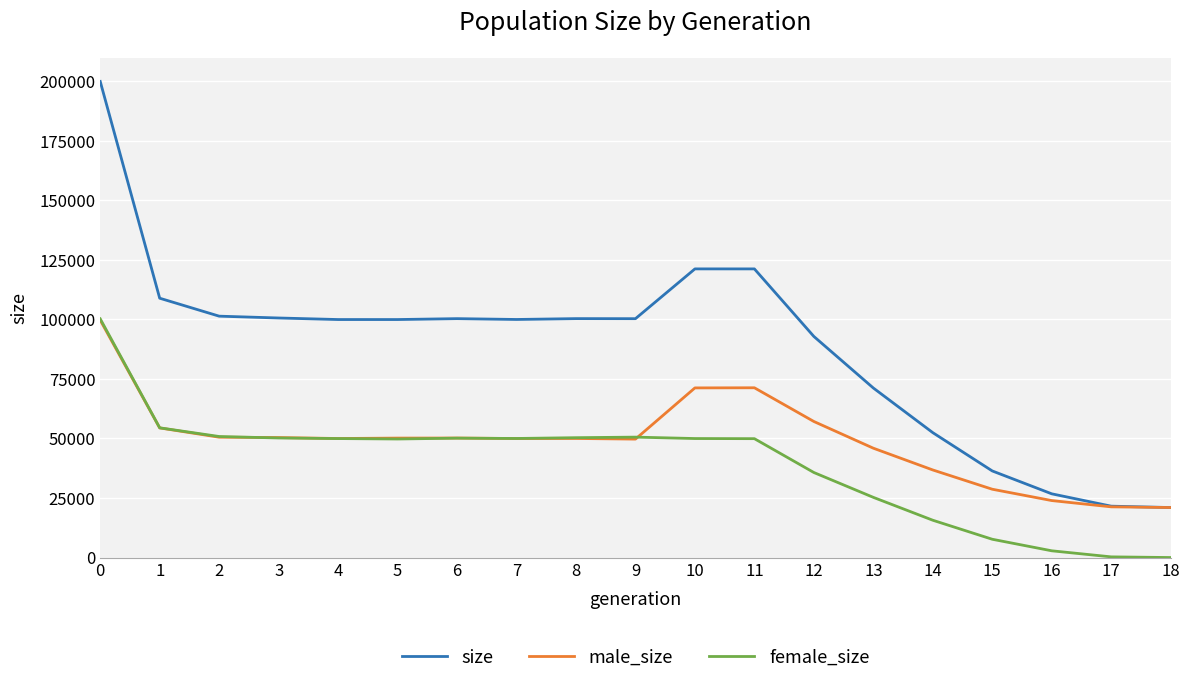

List the series in order of their overall mean, lowest first.

female_size, male_size, size